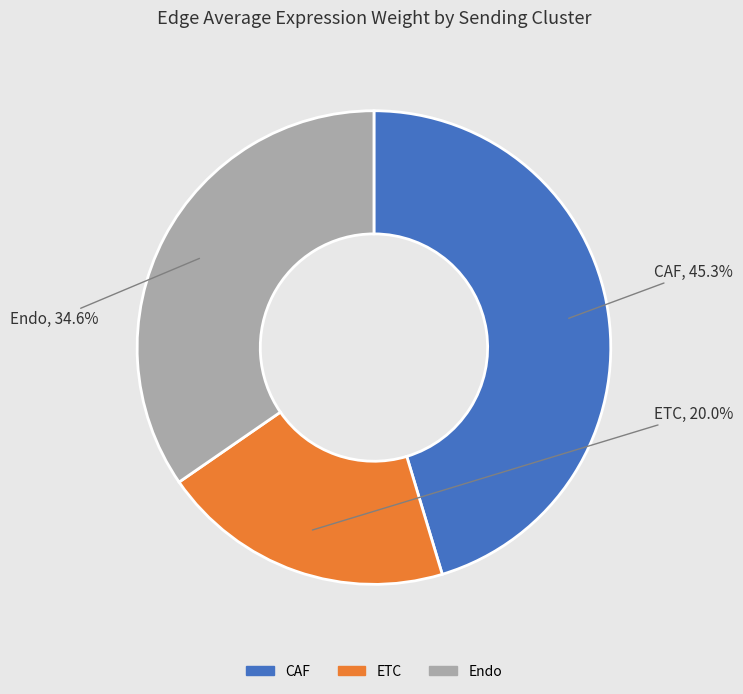

Is there a majority slice in this chart?

No